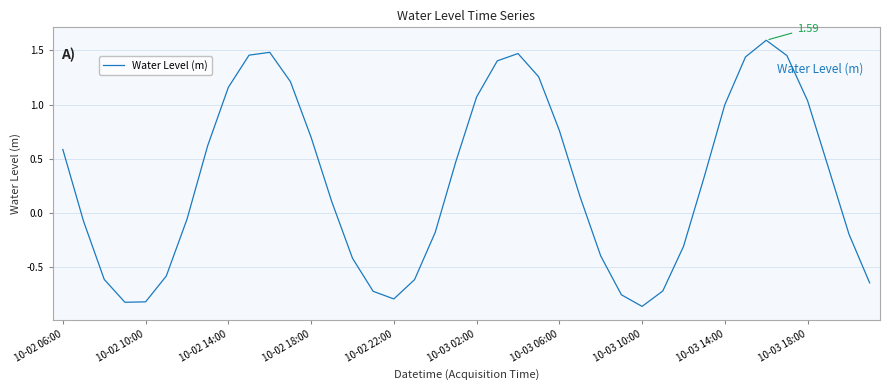

What is the difference between the second highest and second lowest values?

2.3